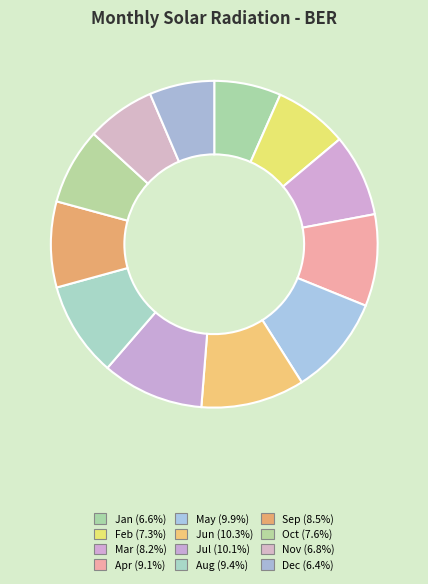

Does Dec represent more than half of the total?

No